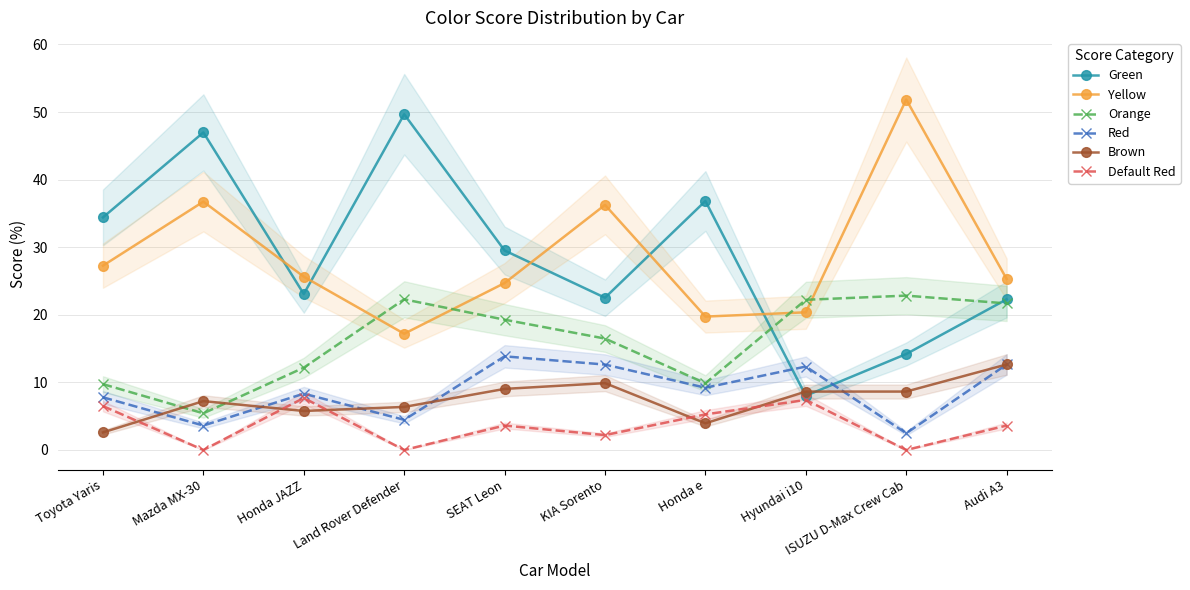

How many lines are shown in the chart?

6